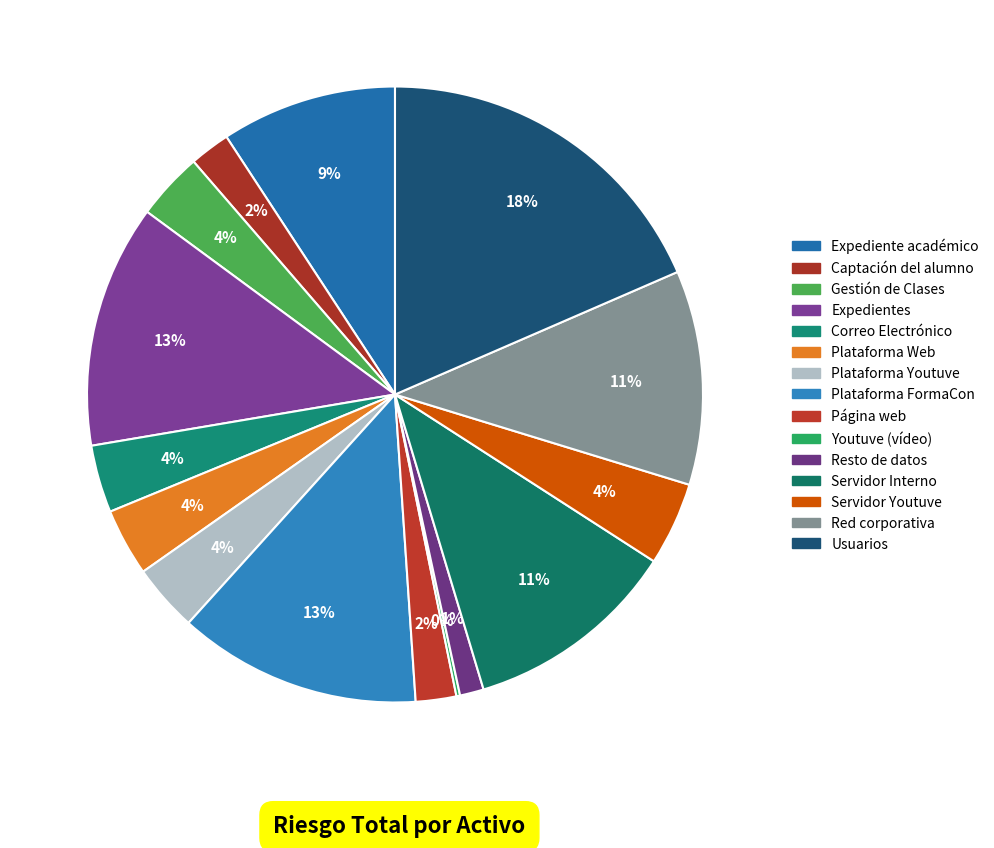

What is the smallest slice in the pie chart?

Youtuve (vídeo)